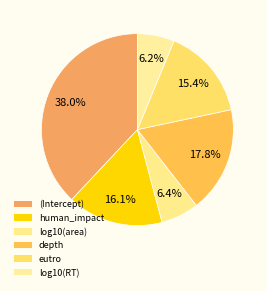

Count the number of slices in the pie.

6